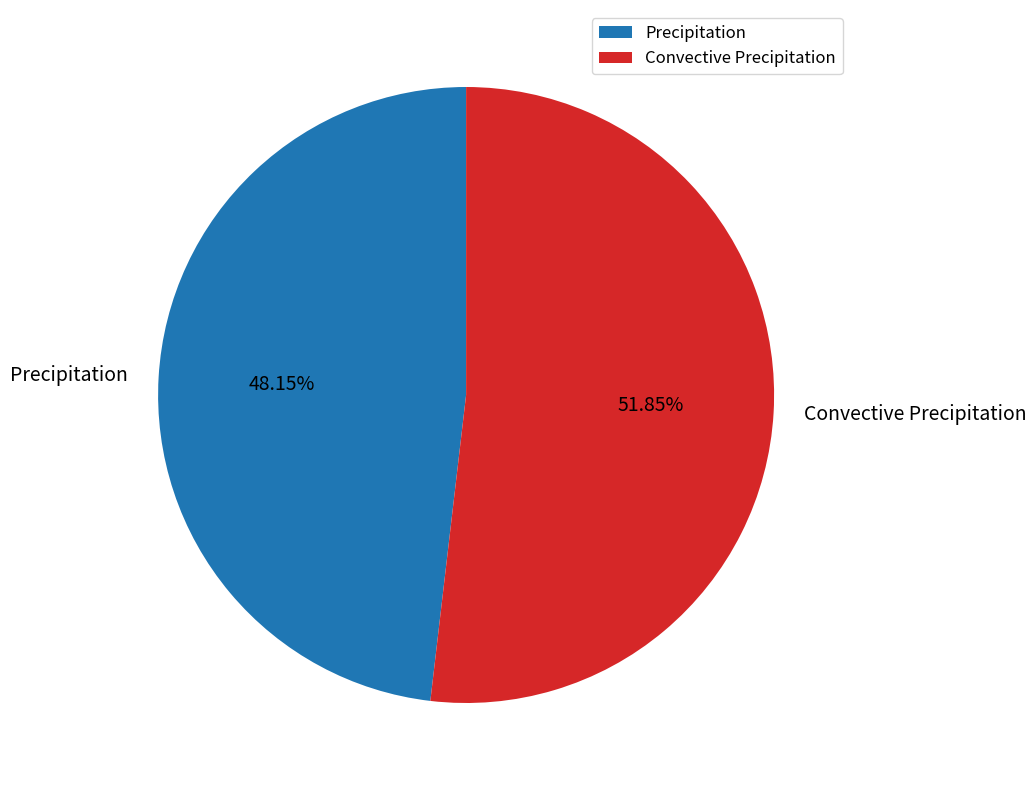

To the nearest percent, what is the difference between the largest and smallest slice percentages?

4%